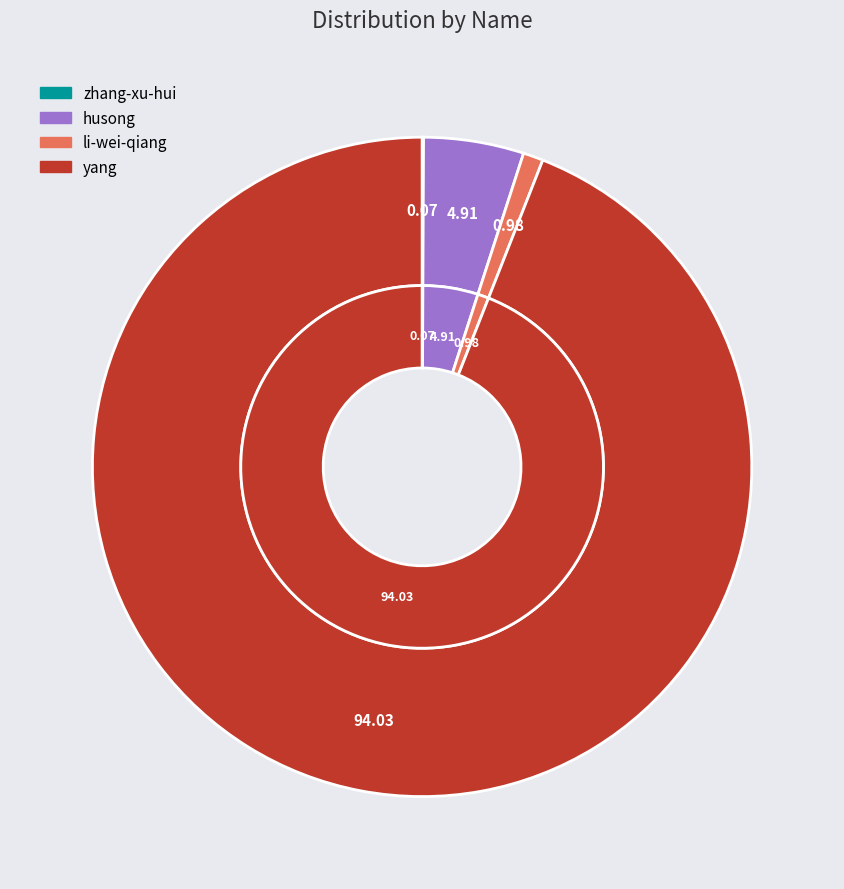

What is the largest slice in the pie chart?

yang